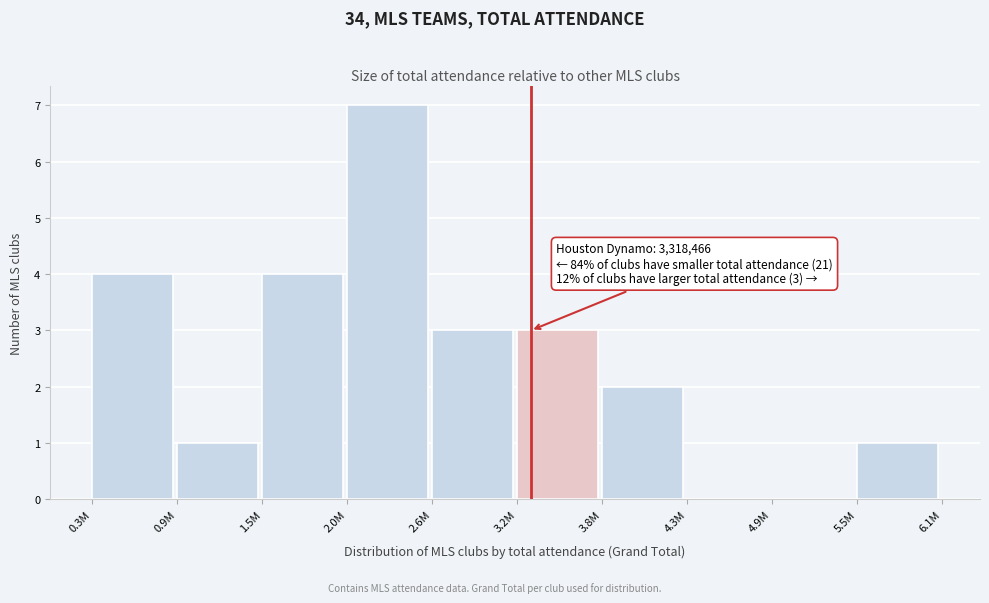

Reading right to left, extract all data points from this chart.

5.5M=1	4.9M=0	4.3M=0	3.8M=2	3.2M=3	2.6M=3	2.0M=7	1.5M=4	0.9M=1	0.3M=4